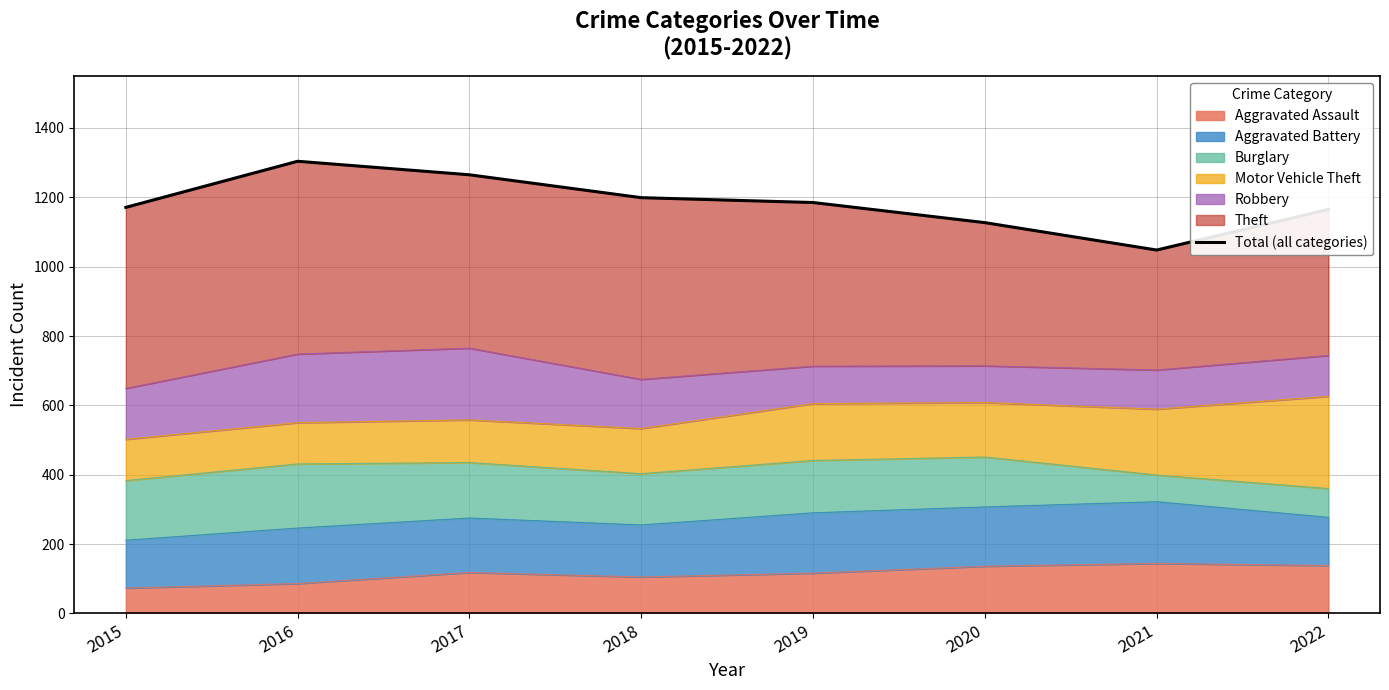

What is the change in value from 2017 to 2019?

-80